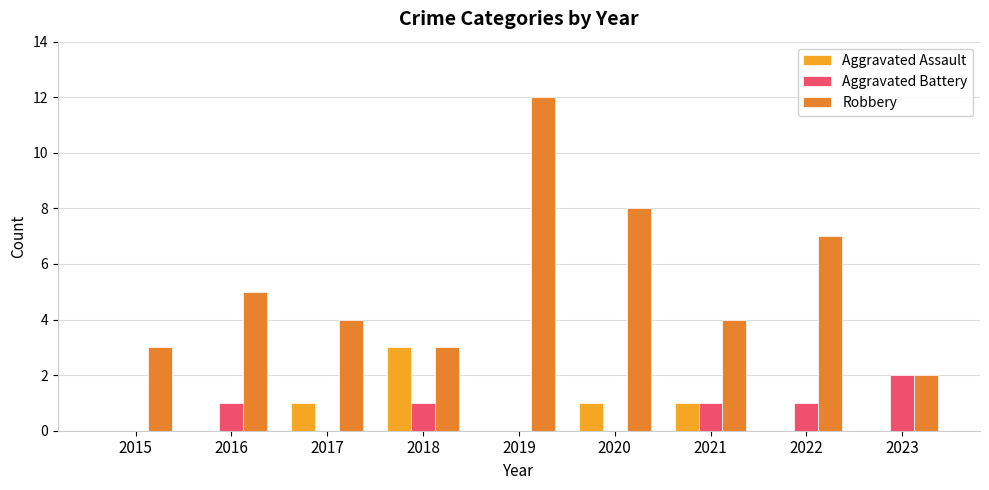

What is the value of the Robbery bar at the 7th from the left?

4